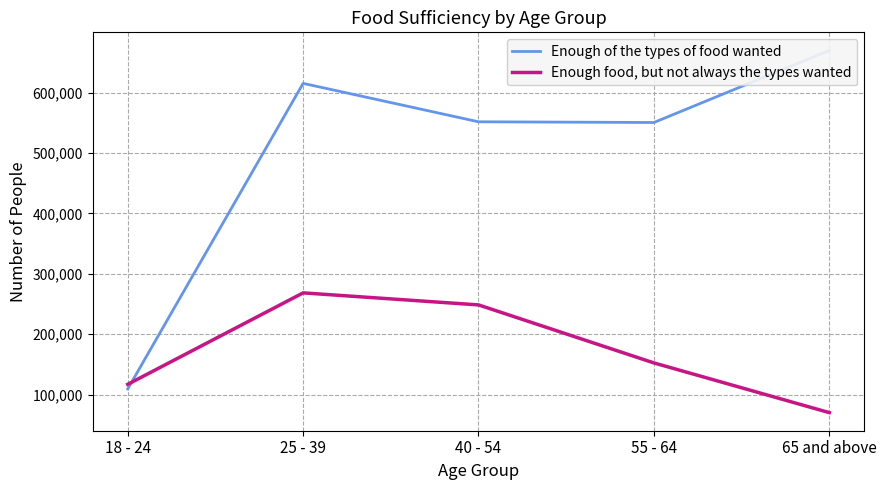

What is the average value of the Enough food, but not always the types wanted series?

171407